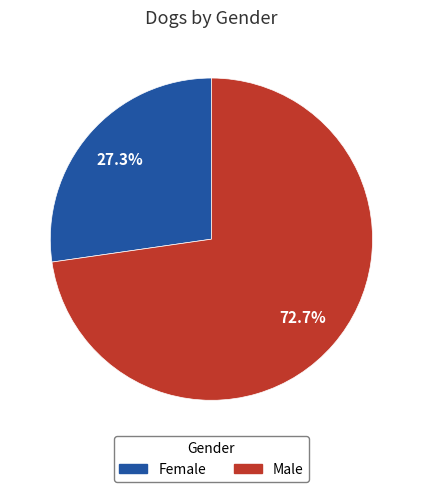

What percentage is NOT represented by Female?

72.7%